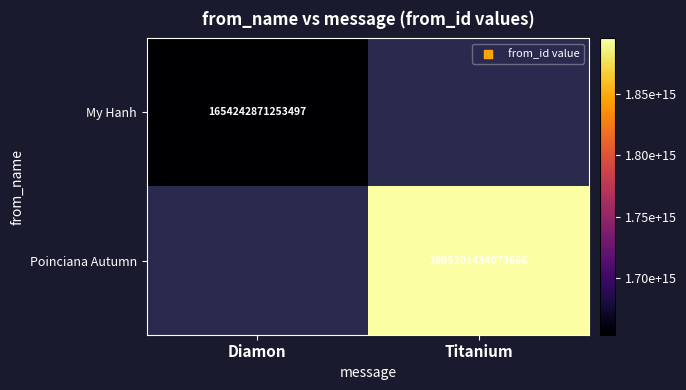

Is it true that My Hanh equals 1654242871253497 at Diamon?

True